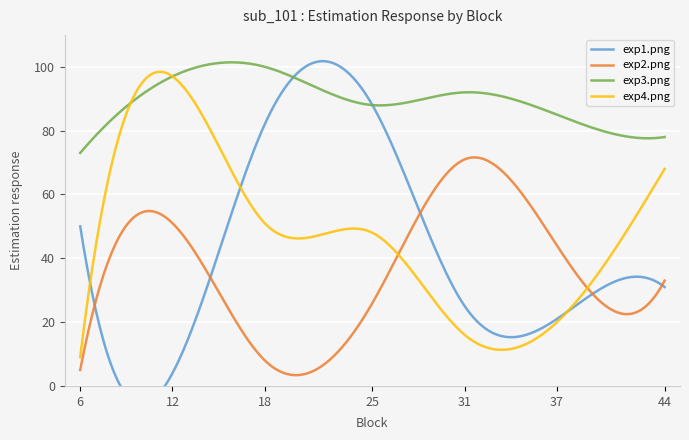

Does the chart display data point markers on the line(s)?

No